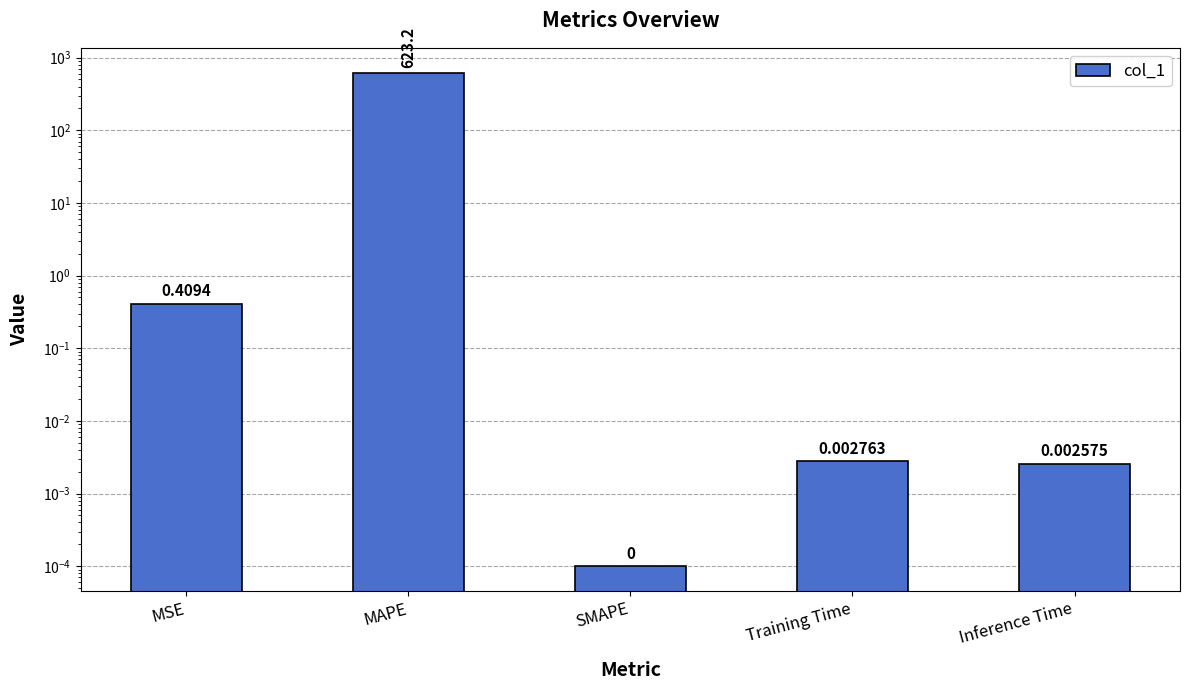

At which category does the chart reach its minimum across all series?

SMAPE